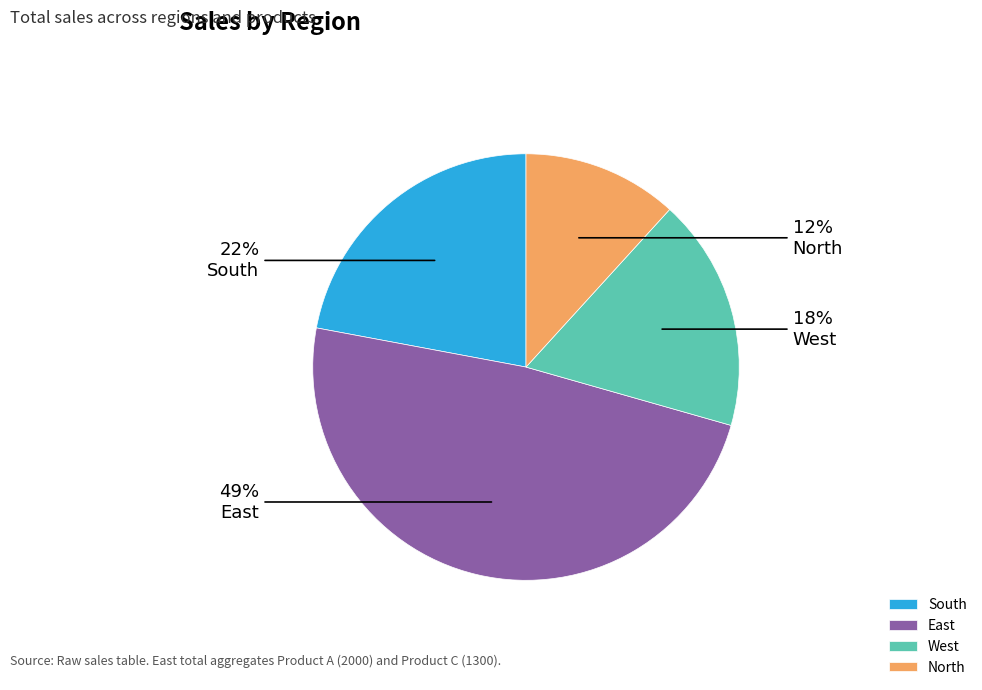

Rank the categories by value from lowest to highest.

North, West, South, East